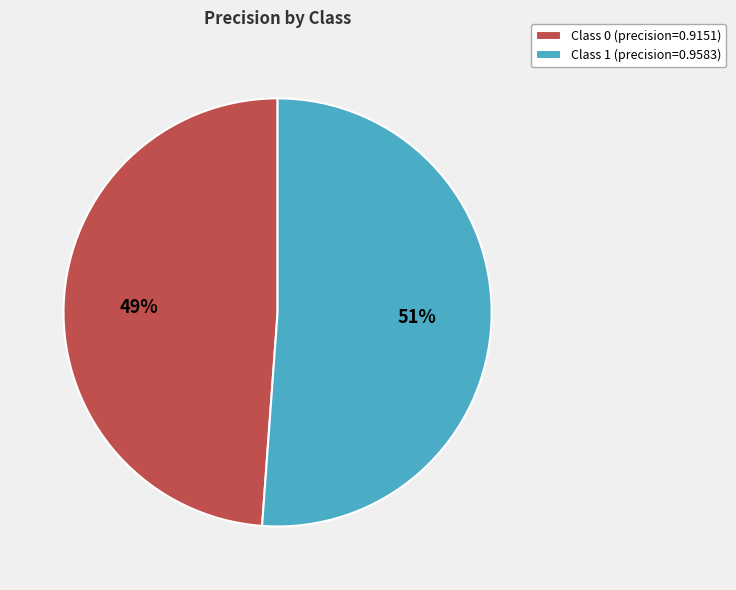

True or false: Class 0 (precision=0.9151) accounts for 49% of the total.

True